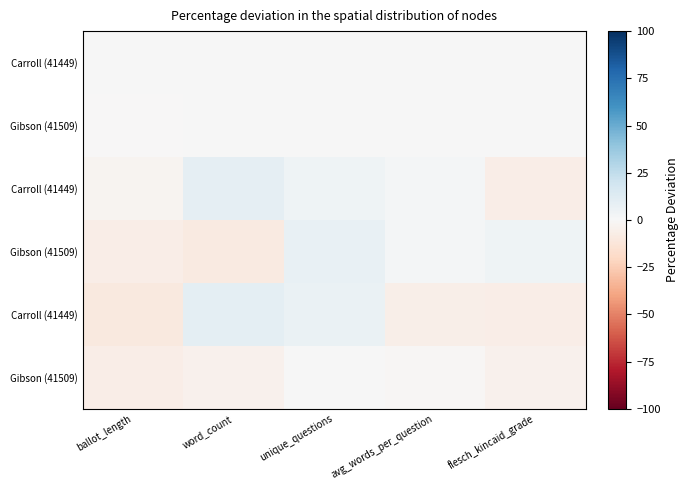

What is the spread (max minus min) of values at flesch_kincaid_grade?

11.0